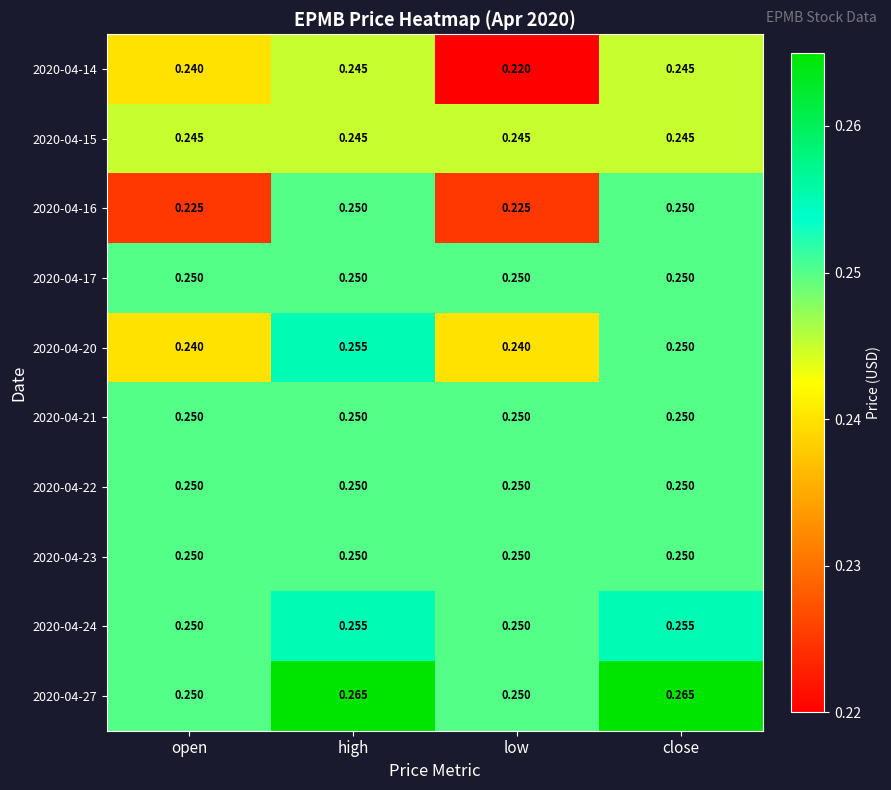

At which category is the sum across all series the highest?

high